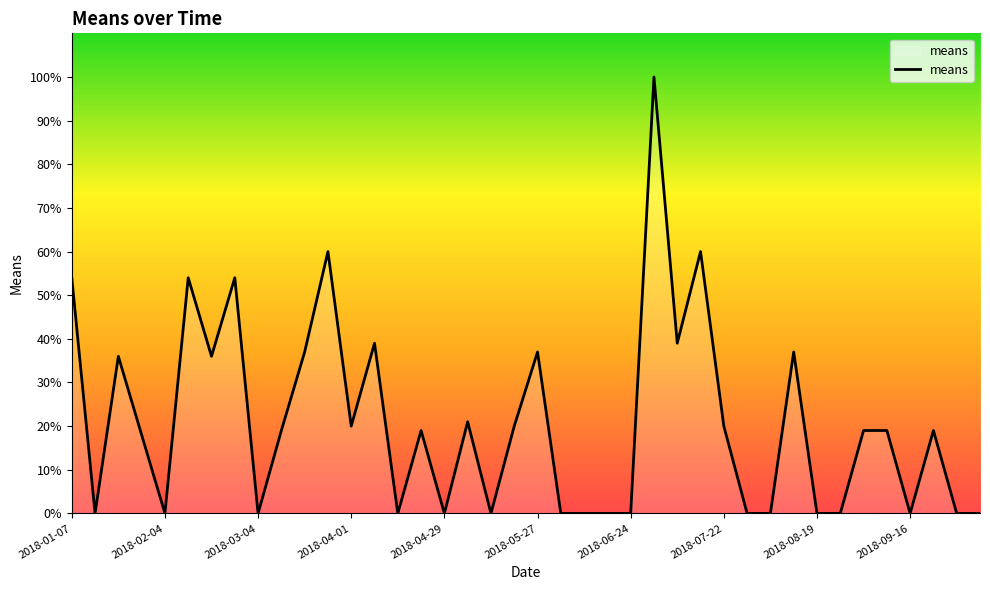

True or false: the data has more than 1 interior local peaks.

True